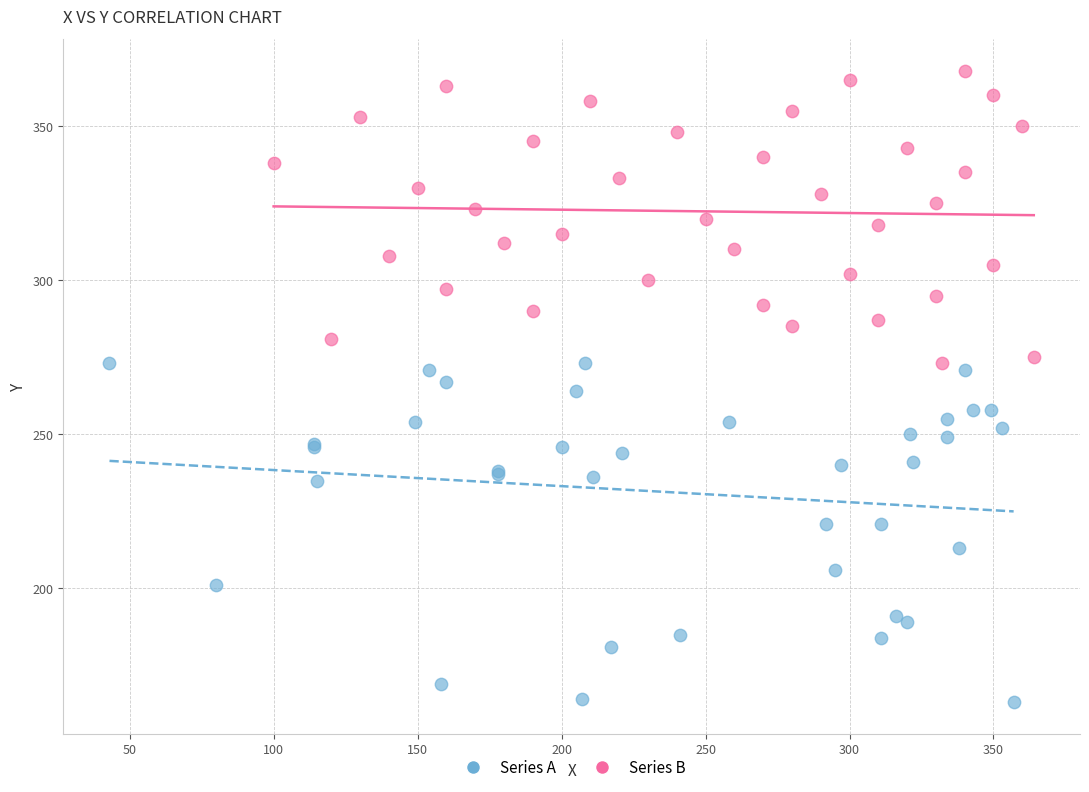

Which series reaches the maximum Y coordinate?

Series B